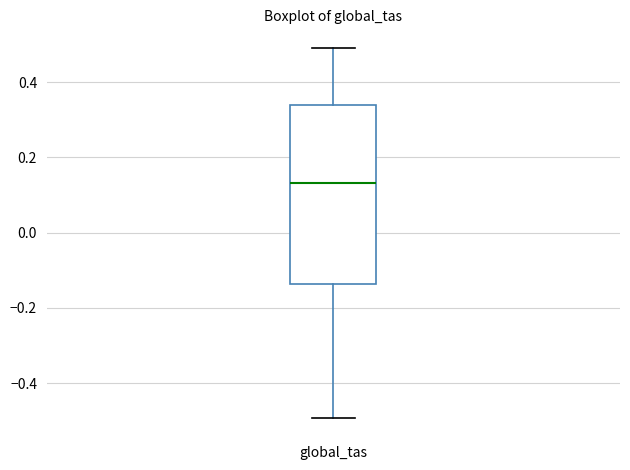

Read this box plot against the y-axis: the position of the median line, the range covered by the box, and the ends of both whiskers. The values are not printed on the chart, so give them approximately, as read against the axis.

median 0.14, box -0.14 to 0.34, whiskers -0.50 to 0.50